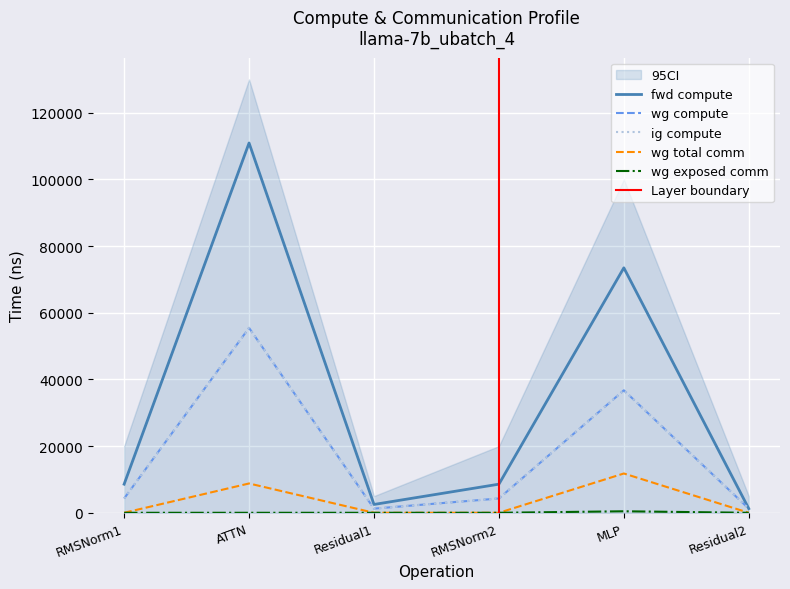

Which category has the highest value in the fwd compute series?

ATTN